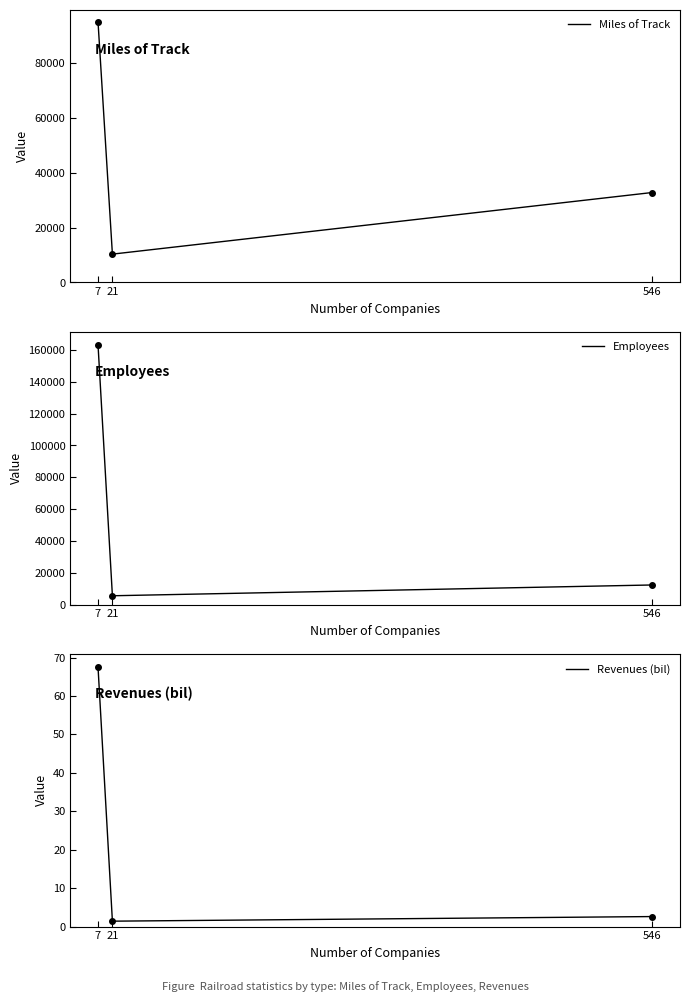

Read the Revenues (bil) value at 546.

2.6